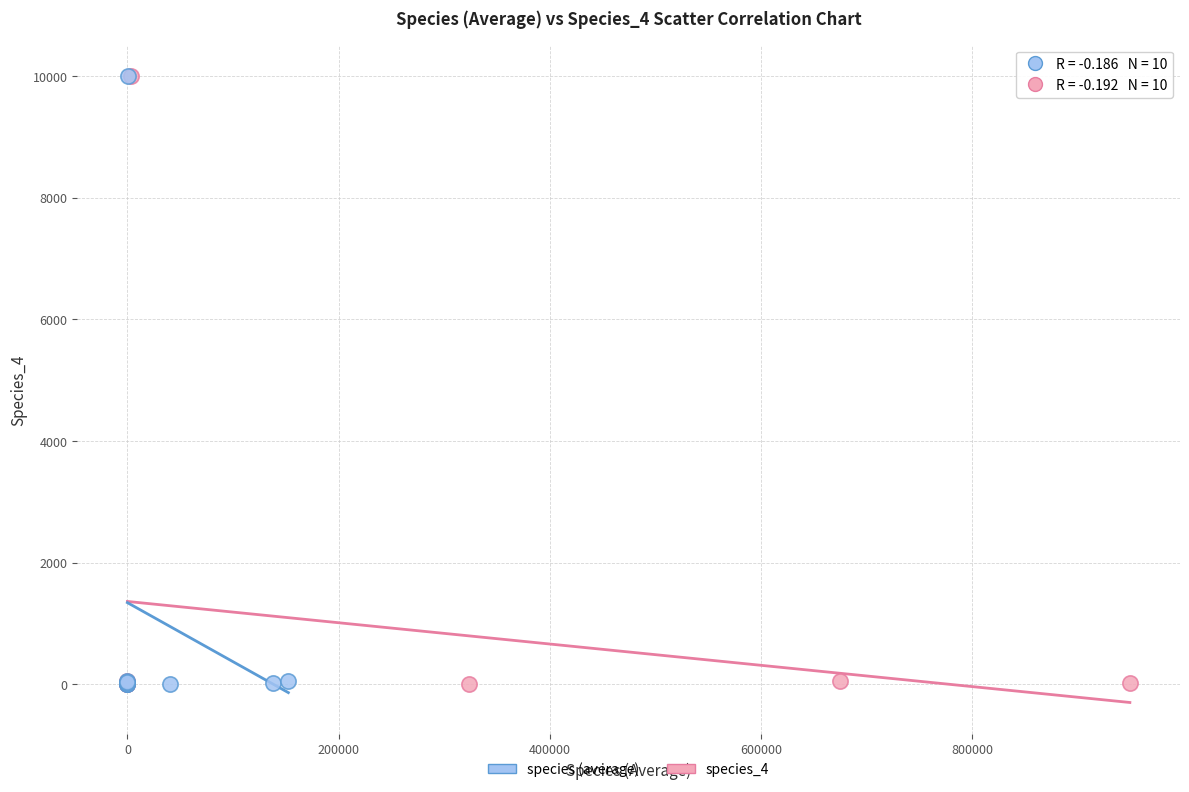

What are all the series names shown in the legend?

species (average), species_4